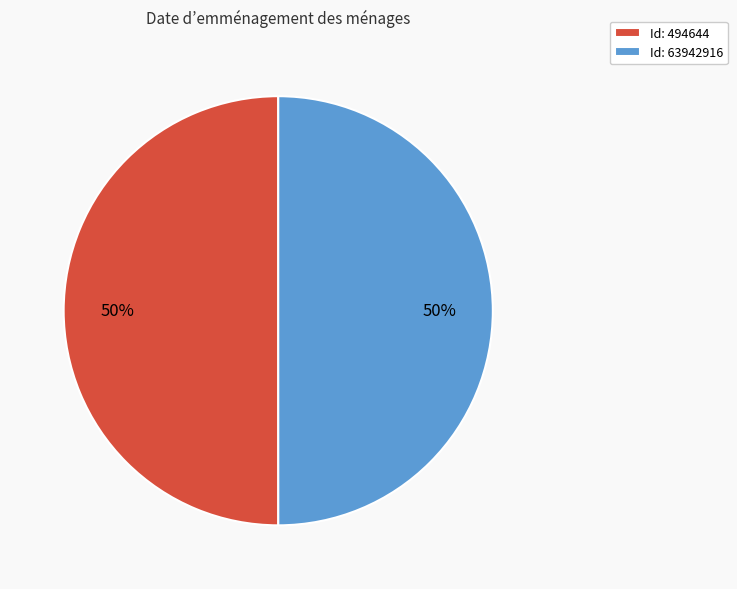

To the nearest percent, what is the combined percentage of Id: 63942916 and Id: 494644?

100%